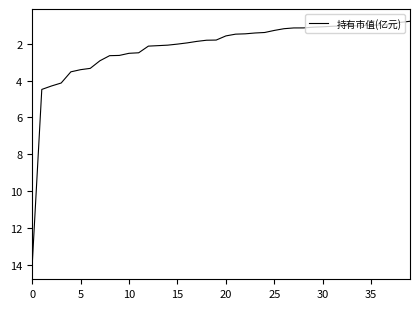

What is the maximum value shown in the chart?

14.1